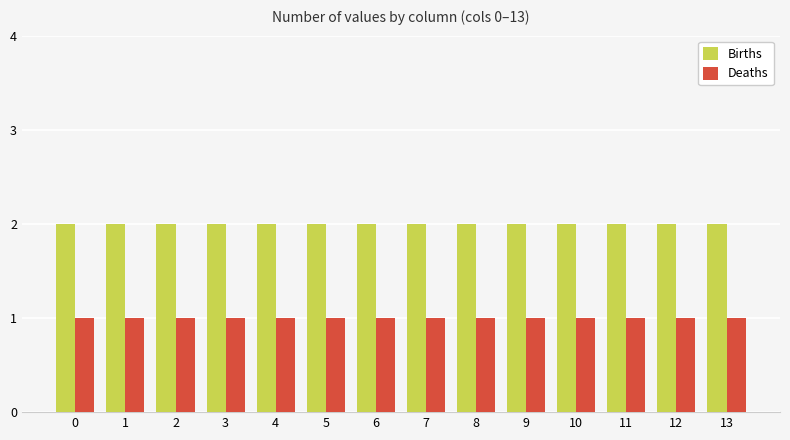

Is it true that Deaths equals 1 at 13?

True